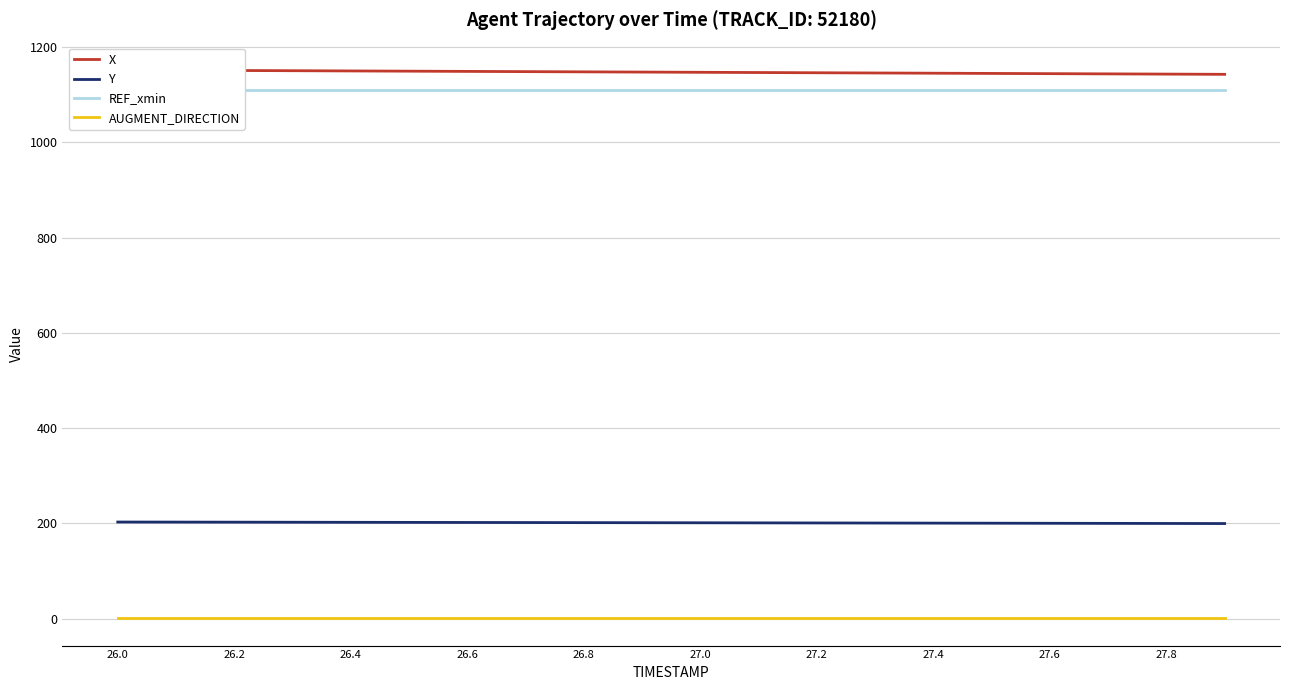

Which series has the largest total across all categories?

X